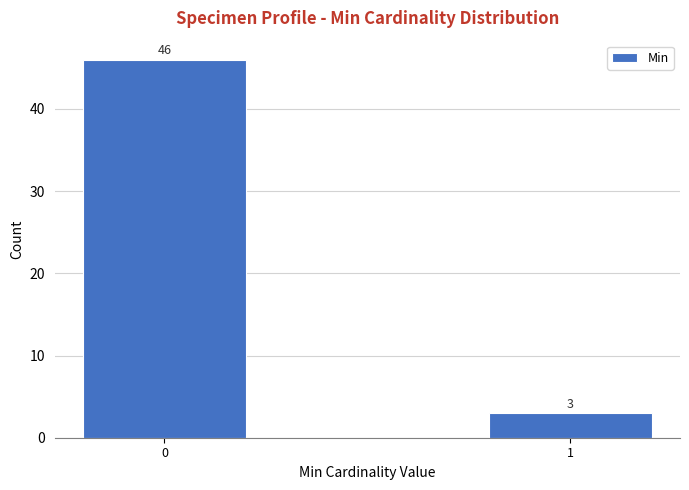

Reading right to left, transcribe all the data shown in this chart.

1=3	0=46